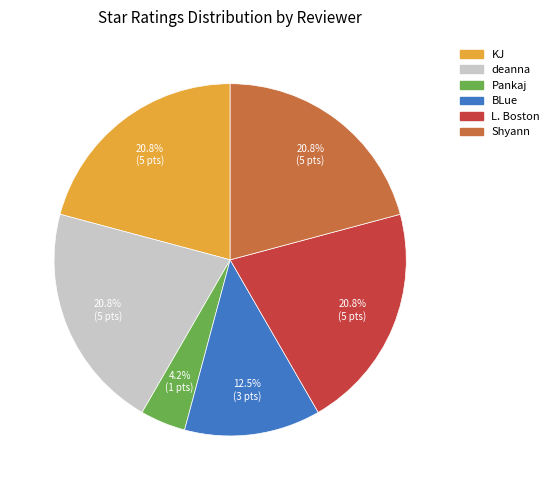

Which category has the smallest portion of the pie?

Pankaj